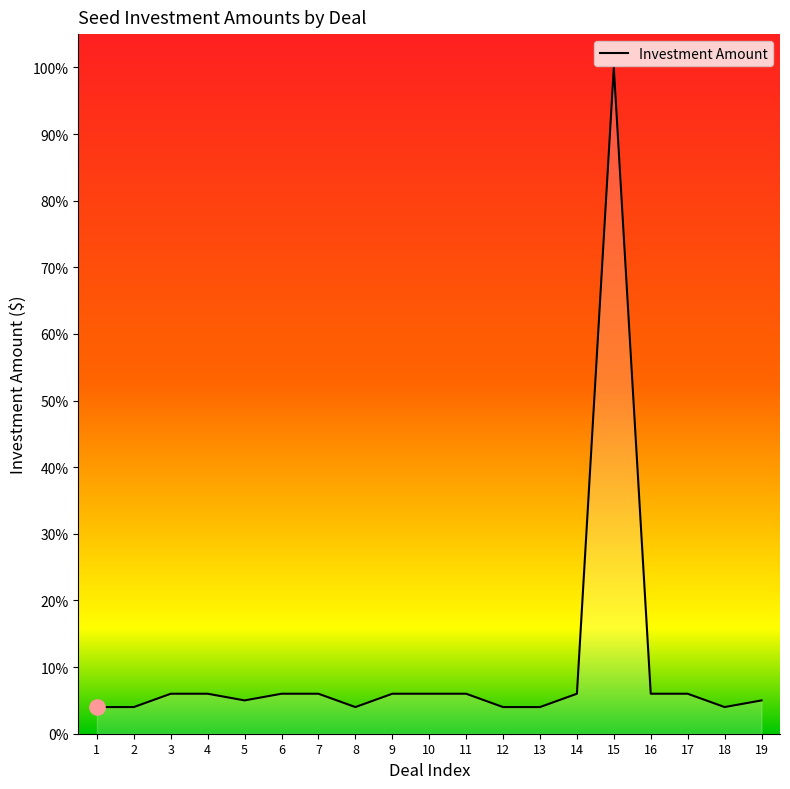

What is the ratio of the value at 15 to the value at 16?

16.7